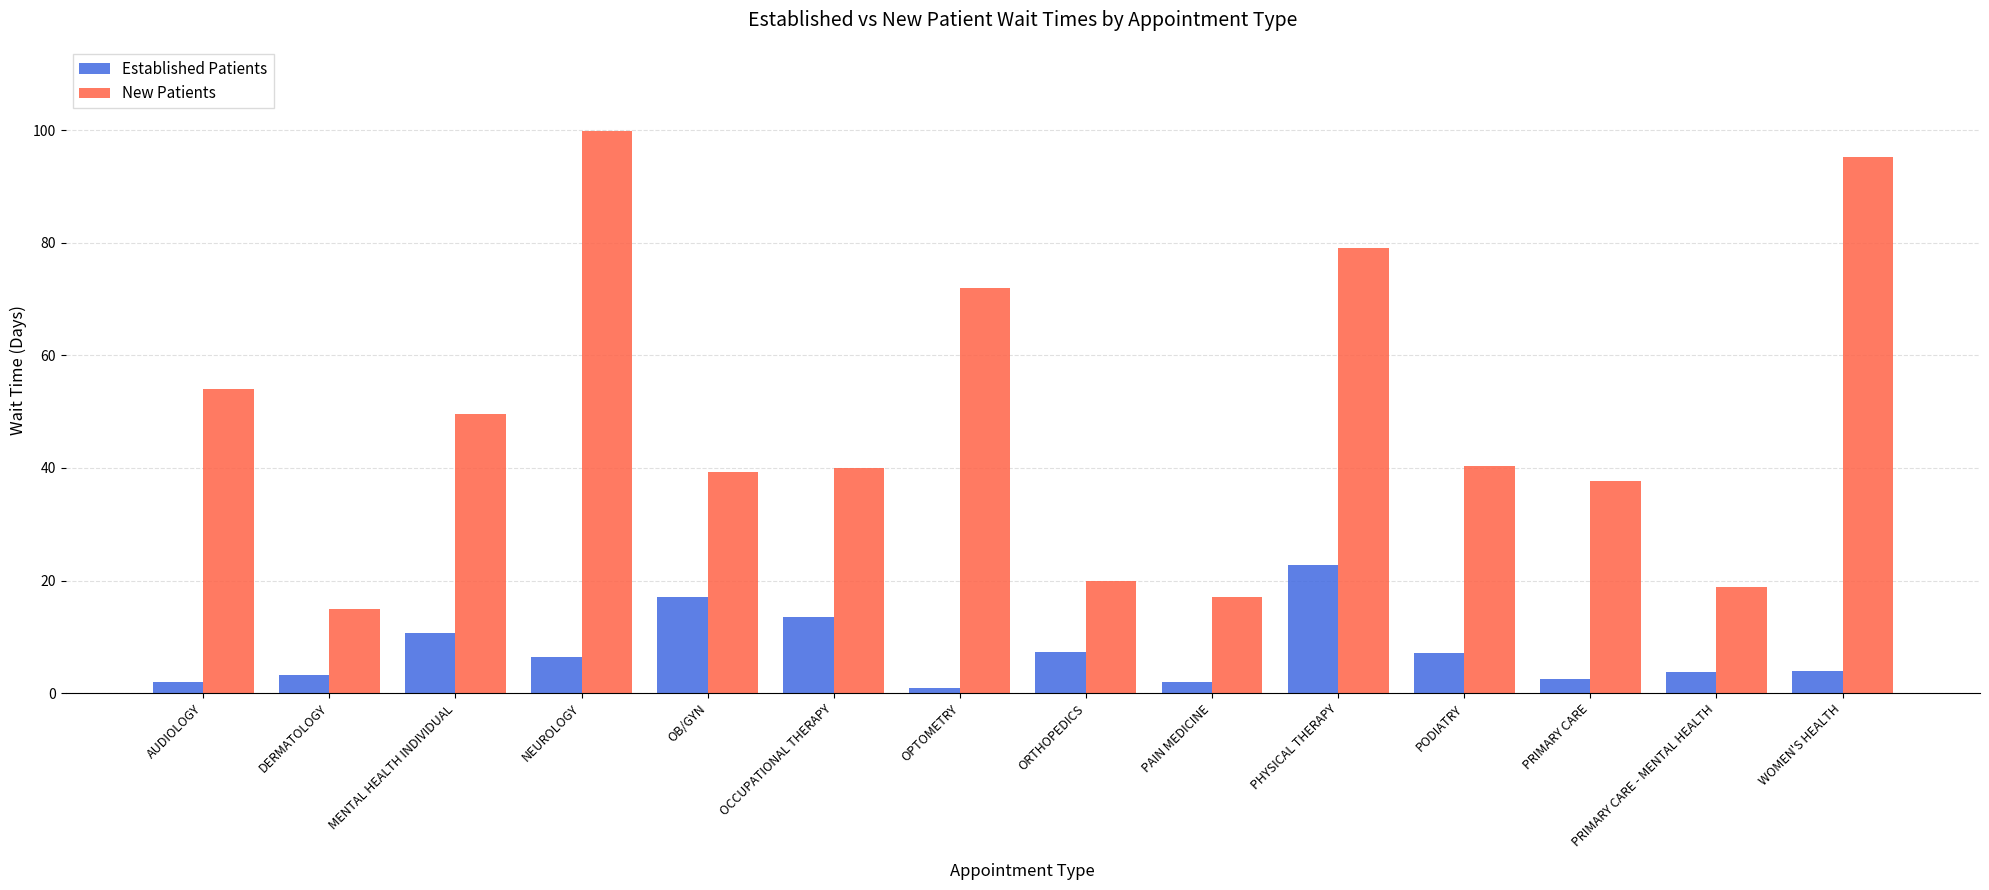

What is the spread (max minus min) of values at NEUROLOGY?

93.3